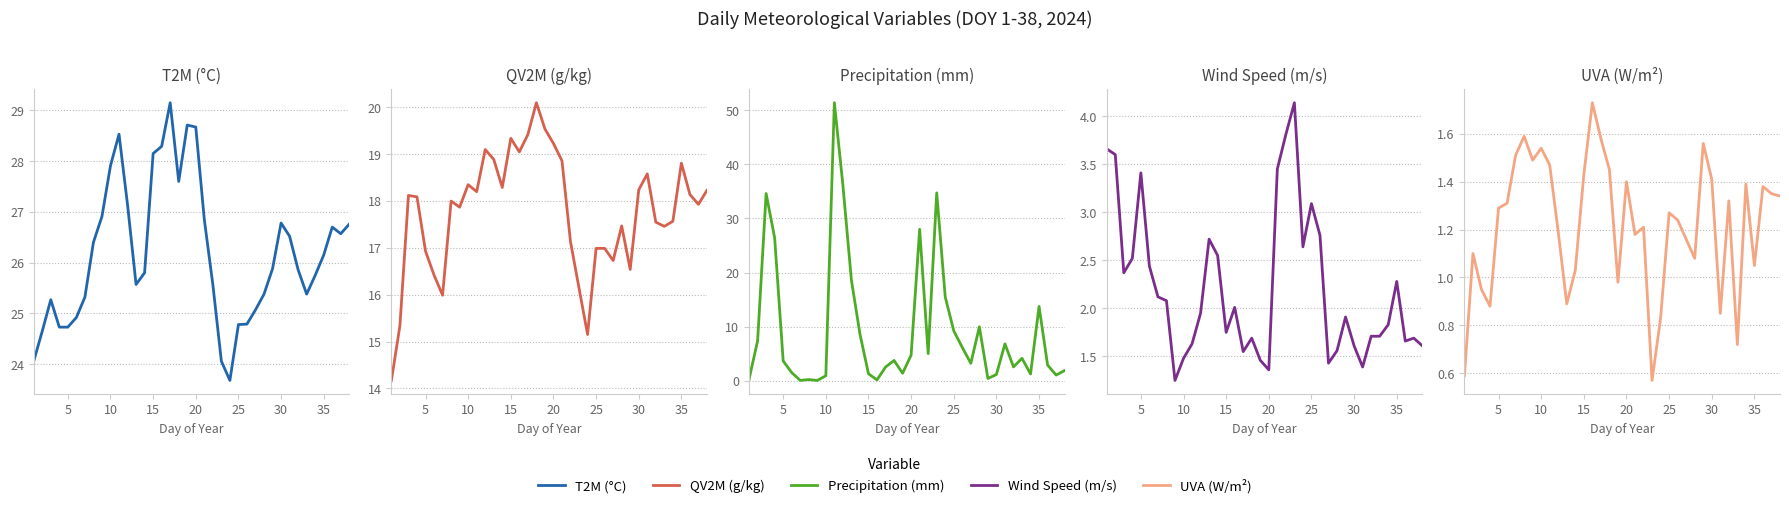

Reading left to right, what are all the values shown in this chart?

T2M: 24.1	24.6	25.3	24.7	24.7	24.9	25.3	26.4	26.9	27.9	28.5	27.1	25.6	25.8	28.1	28.3	29.1	27.6	28.7	28.7	26.9	25.6	24.1	23.7	24.8	24.8	25.1	25.4	25.9	26.8	26.5	25.9	25.4	25.8	26.1	26.7	26.6	26.8
QV2M: 14.2	15.3	18.1	18.1	16.9	16.4	16.0	18.0	17.9	18.4	18.2	19.1	18.9	18.3	19.3	19.1	19.4	20.1	19.5	19.2	18.9	17.1	16.1	15.2	17.0	17.0	16.7	17.5	16.5	18.2	18.6	17.6	17.5	17.6	18.8	18.1	17.9	18.2
PRECTOTCORR: 0.3	7.4	34.6	26.4	3.7	1.5	0.1	0.2	0.1	0.9	51.4	36.1	18.6	8.7	1.3	0.2	2.5	3.8	1.4	4.8	28.0	5.0	34.7	15.5	9.2	6.2	3.2	10.0	0.4	1.2	6.8	2.6	4.2	1.3	13.8	2.9	1.1	1.9
WS2M: 3.7	3.6	2.4	2.5	3.4	2.4	2.1	2.1	1.2	1.5	1.6	1.9	2.7	2.5	1.8	2.0	1.6	1.7	1.5	1.4	3.5	3.8	4.1	2.6	3.1	2.8	1.4	1.6	1.9	1.6	1.4	1.7	1.7	1.8	2.3	1.7	1.7	1.6
ALLSKY_SFC_UVA: 0.6	1.1	0.9	0.9	1.3	1.3	1.5	1.6	1.5	1.5	1.5	1.2	0.9	1.0	1.4	1.7	1.6	1.4	1.0	1.4	1.2	1.2	0.6	0.8	1.3	1.2	1.2	1.1	1.6	1.4	0.8	1.3	0.7	1.4	1.1	1.4	1.4	1.3